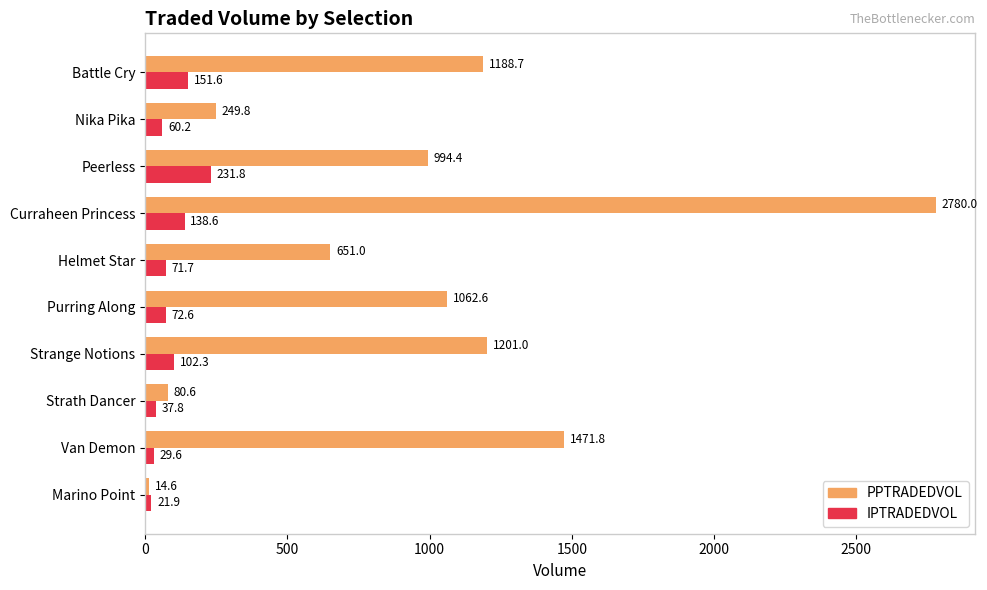

What is the difference between the highest and lowest values at Nika Pika?

189.6